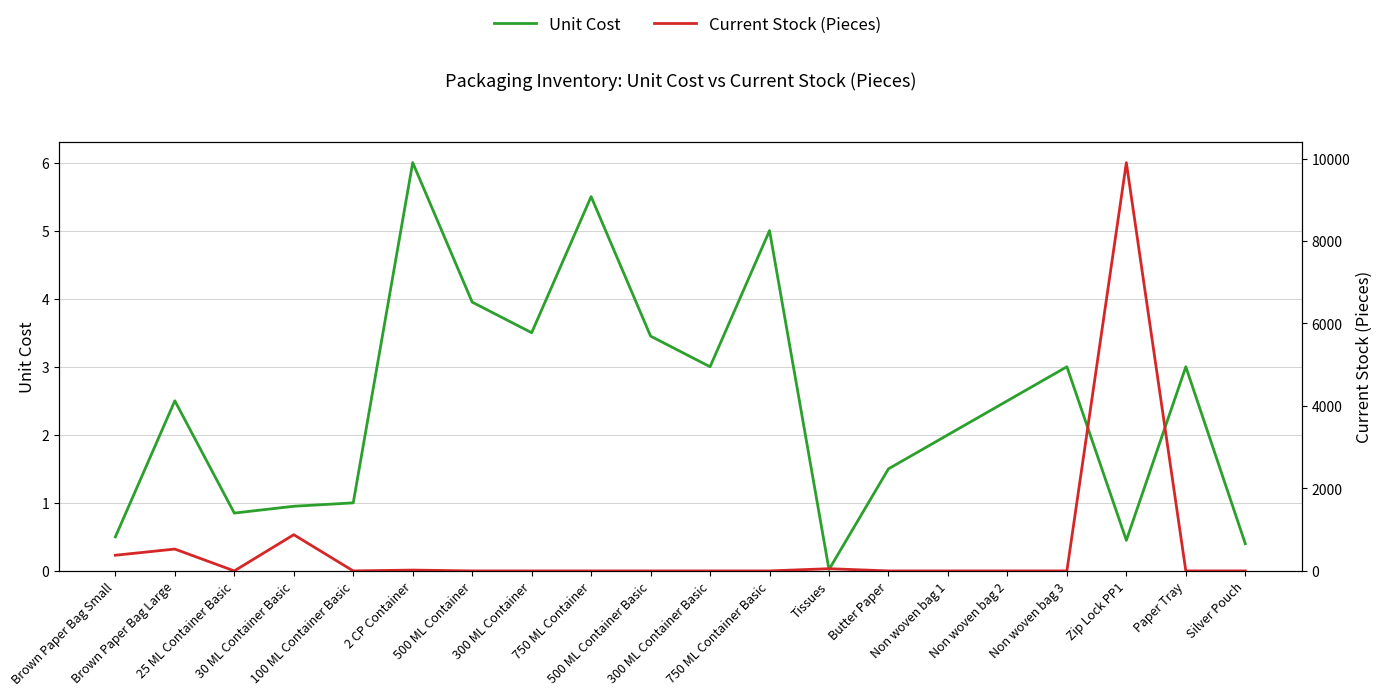

What is the average value of the Current Stock (Pieces) series?

588.1